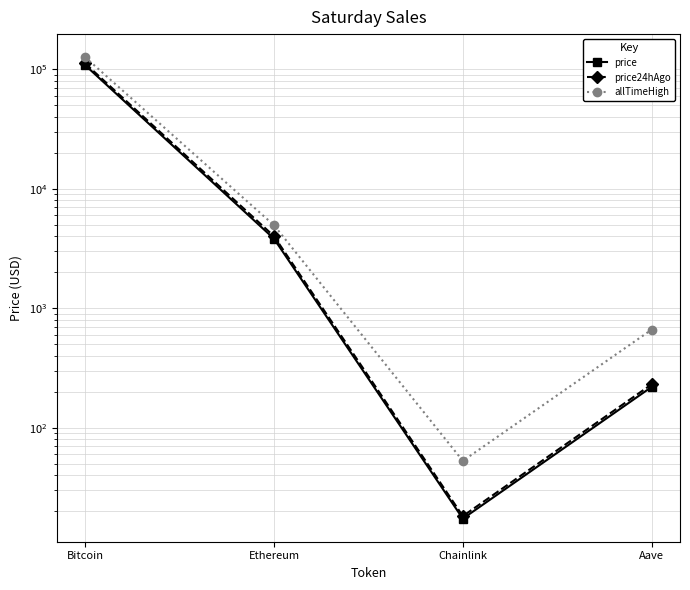

What is the difference between the maximum and minimum values in the allTimeHigh series?

126027.3